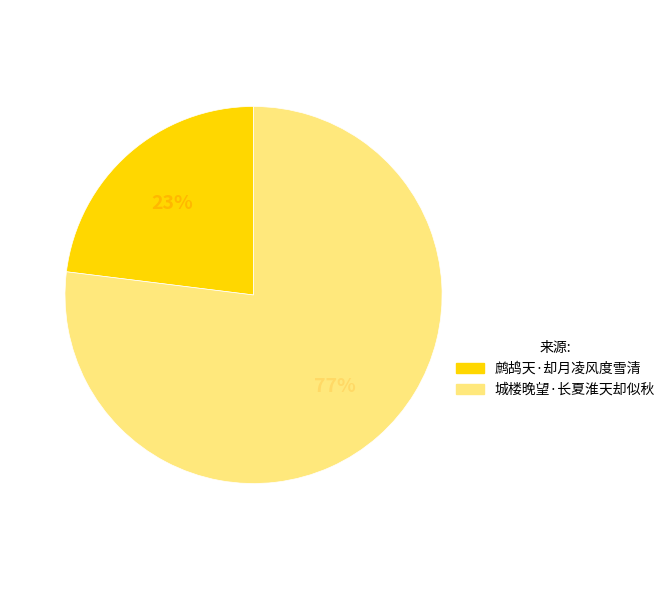

Which has a higher value, 城楼晚望·长夏淮天却似秋 or 鹧鸪天·却月凌风度雪清?

城楼晚望·长夏淮天却似秋